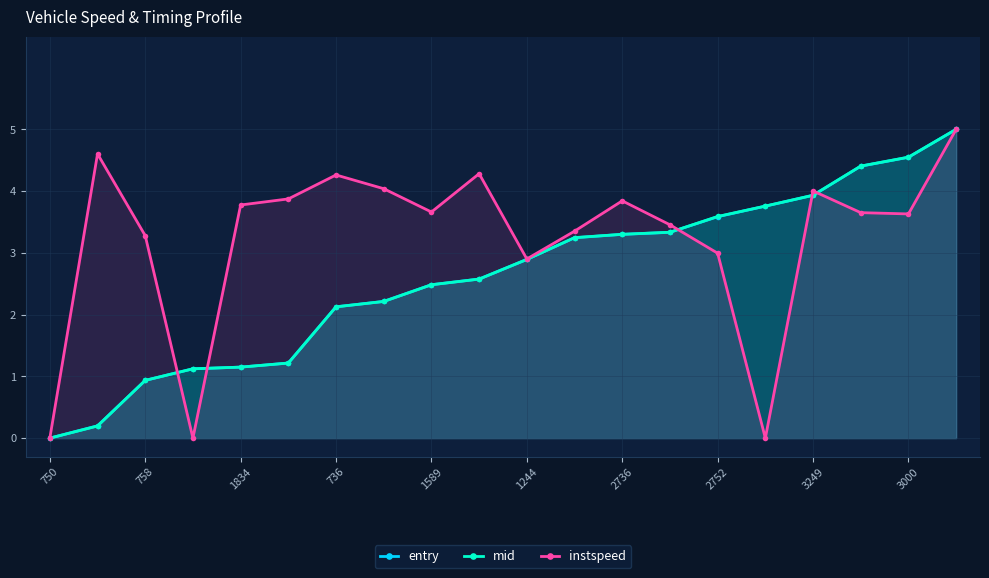

What is the difference between the second highest and minimum values in the entry series?

4.5